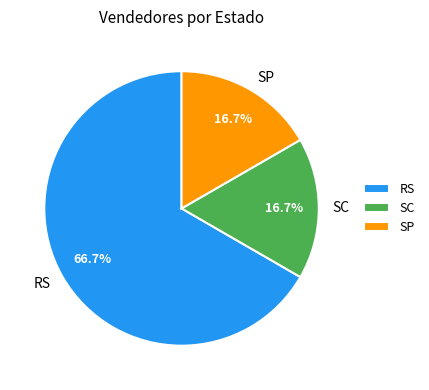

To the nearest percent, what portion does RS represent?

67%